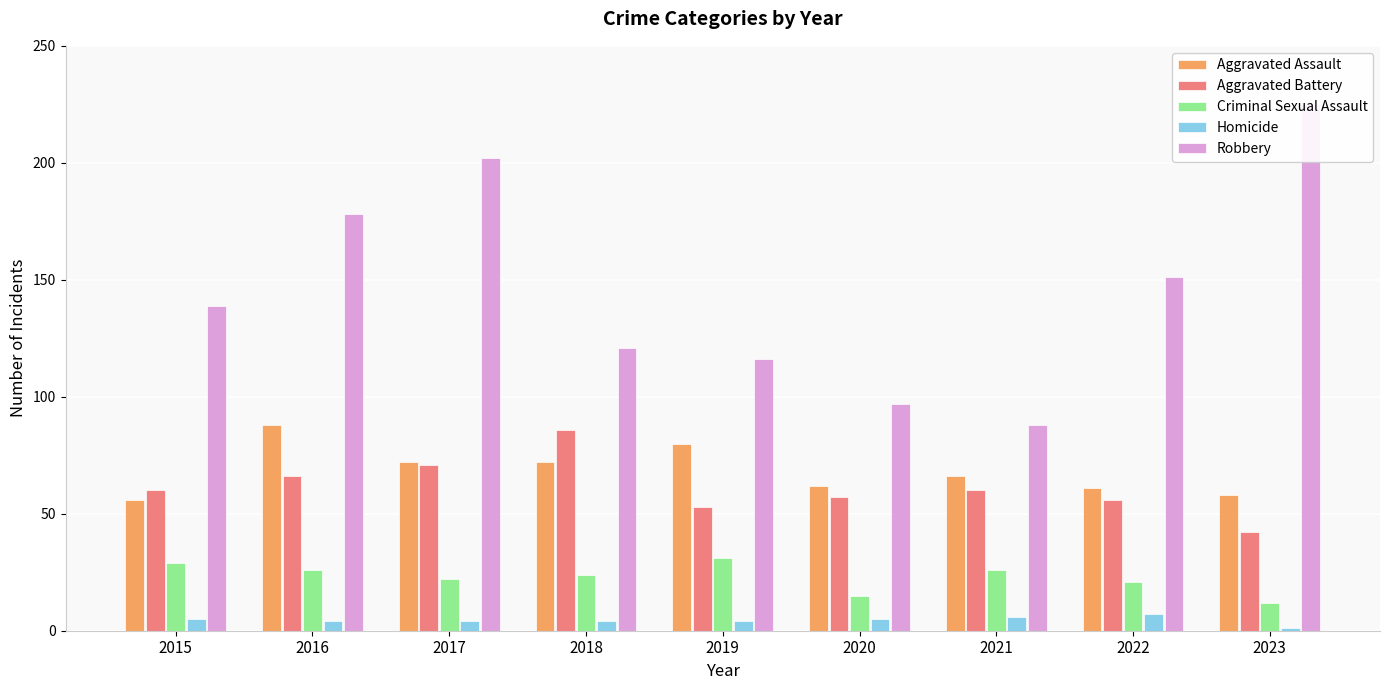

Read the Homicide value at 2021.

6